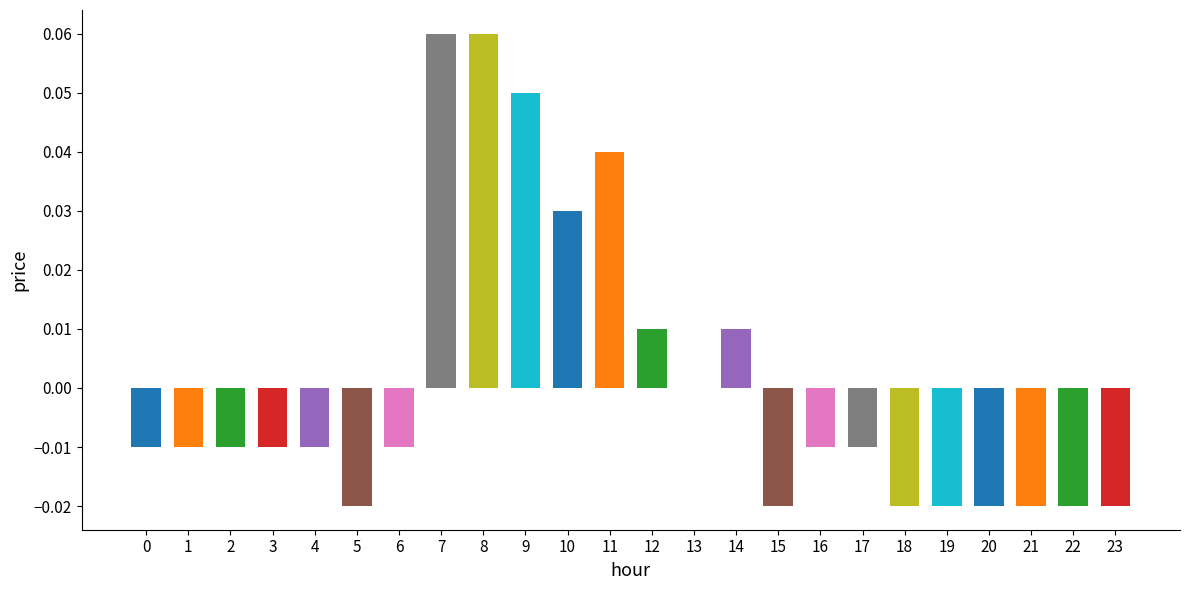

What is the change in value from 0 to 8?

+0.1